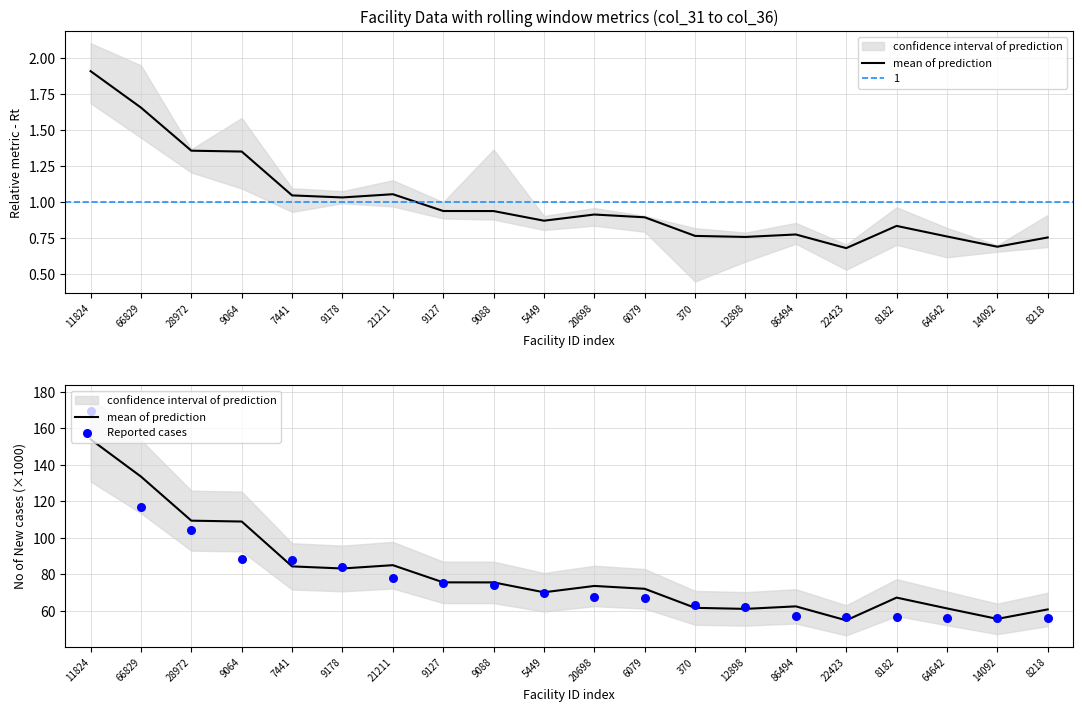

What is the total value across all series at 5449?

140.0